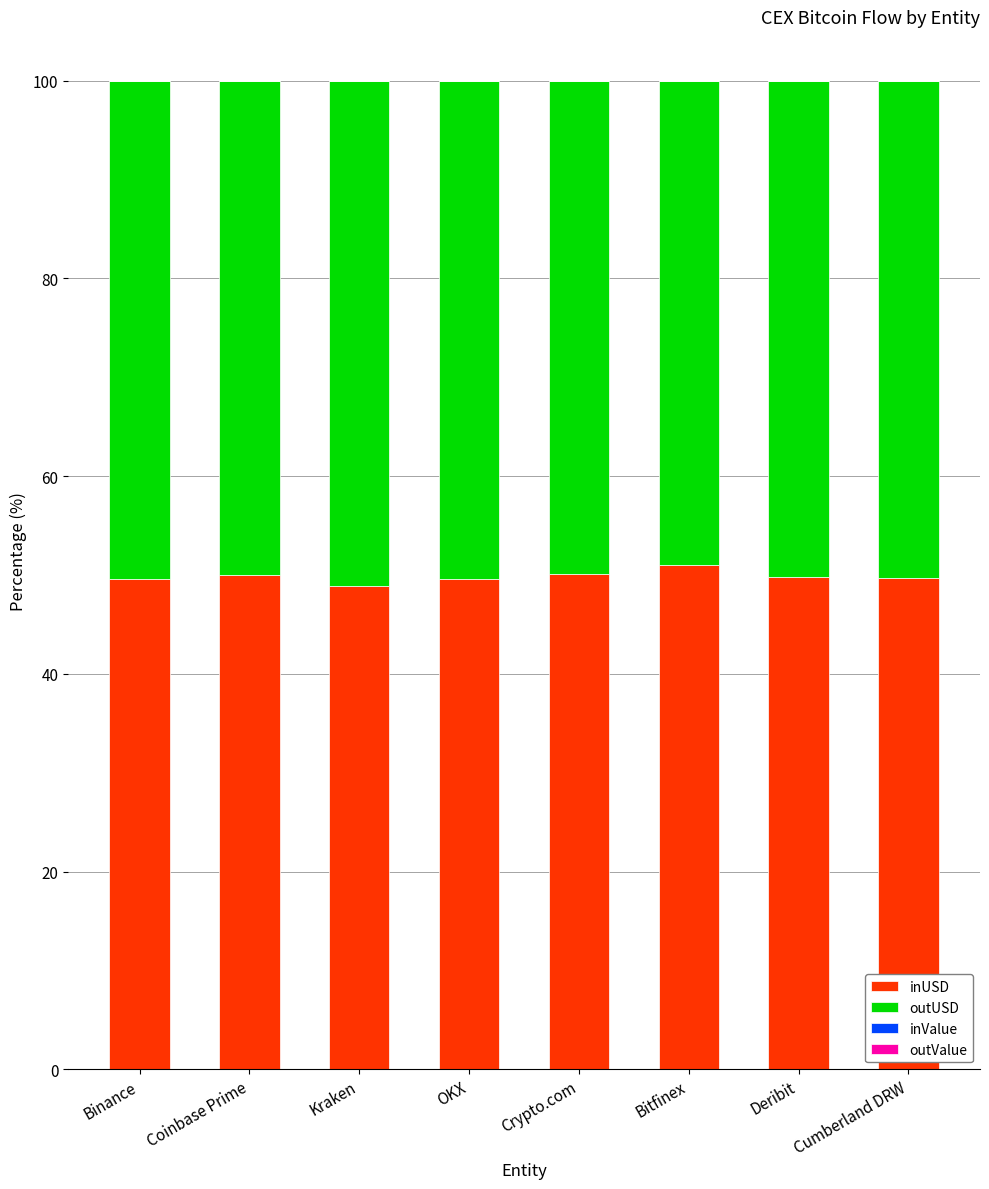

What is the highest value of the inUSD series?

51.1